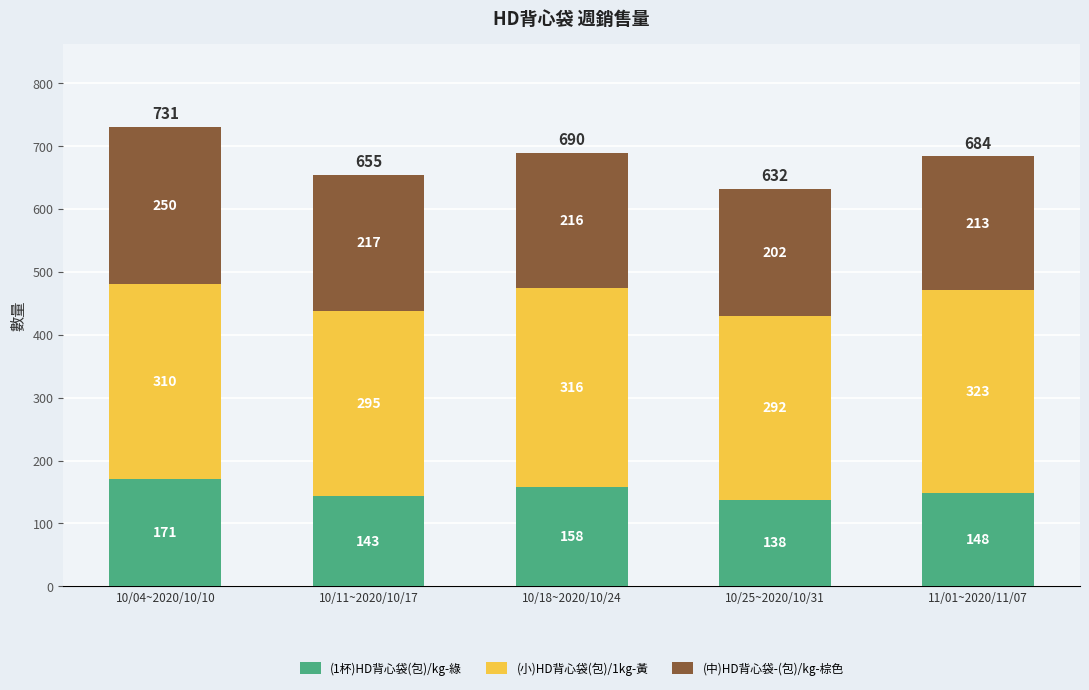

What is the approximate value of (1杯)HD背心袋(包)/kg-綠 at 11/01~2020/11/07?

148